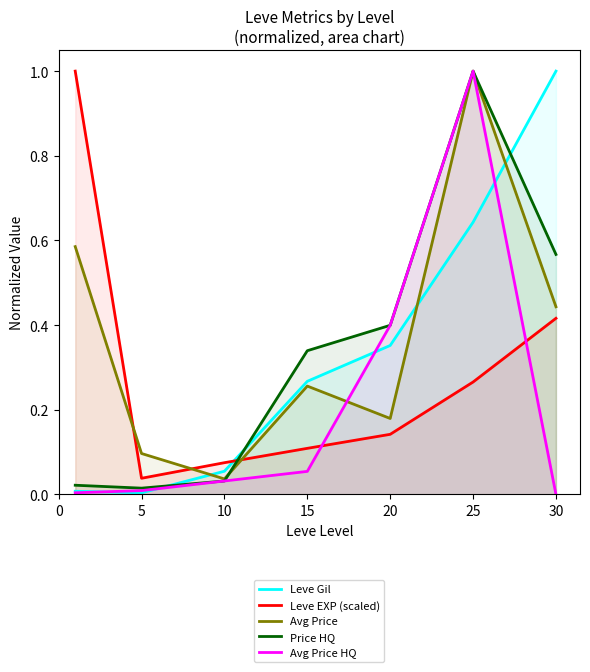

What is the highest value of the Leve Gil series?

1.0